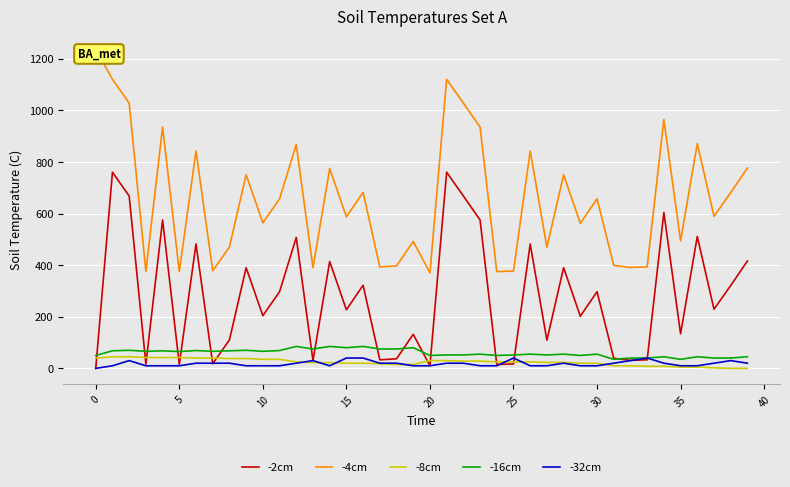

At 35, list the series in order from largest to smallest.

-4cm, -2cm, -16cm, -8cm, -32cm